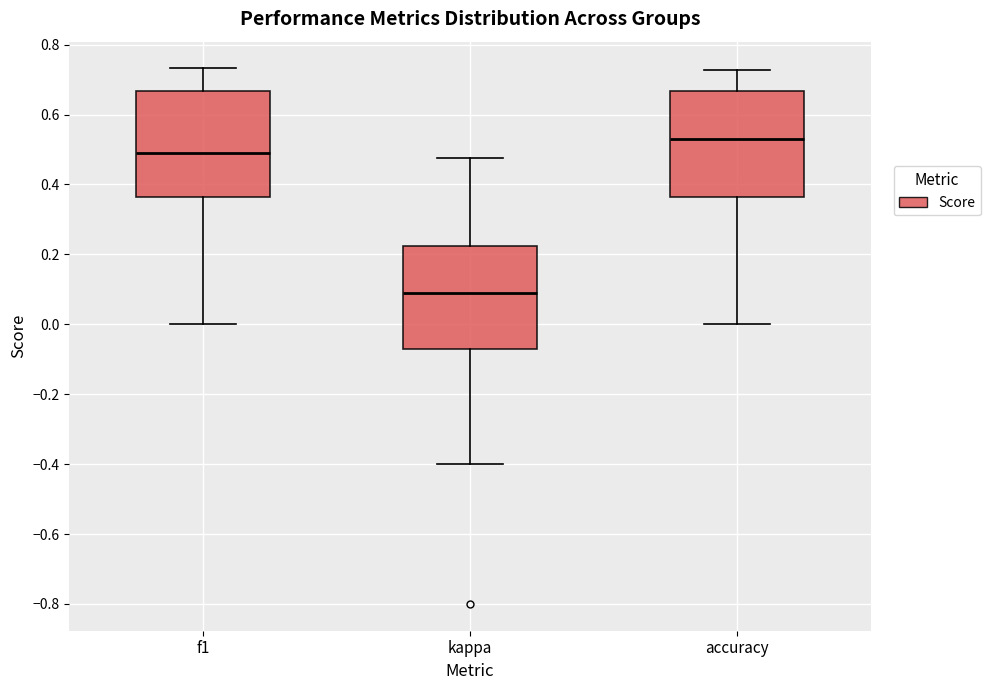

Reading left to right, transcribe this box plot: for each box, give where its median line is, the range the box spans, and where its two whiskers end, as read against the y-axis. The values are not printed on the chart, so give them approximately, as read against the axis.

f1: median 0.48, box 0.36 to 0.66, whiskers 0.00 to 0.74
kappa: median 0.08, box -0.08 to 0.22, whiskers -0.40 to 0.48
accuracy: median 0.52, box 0.36 to 0.66, whiskers 0.00 to 0.72